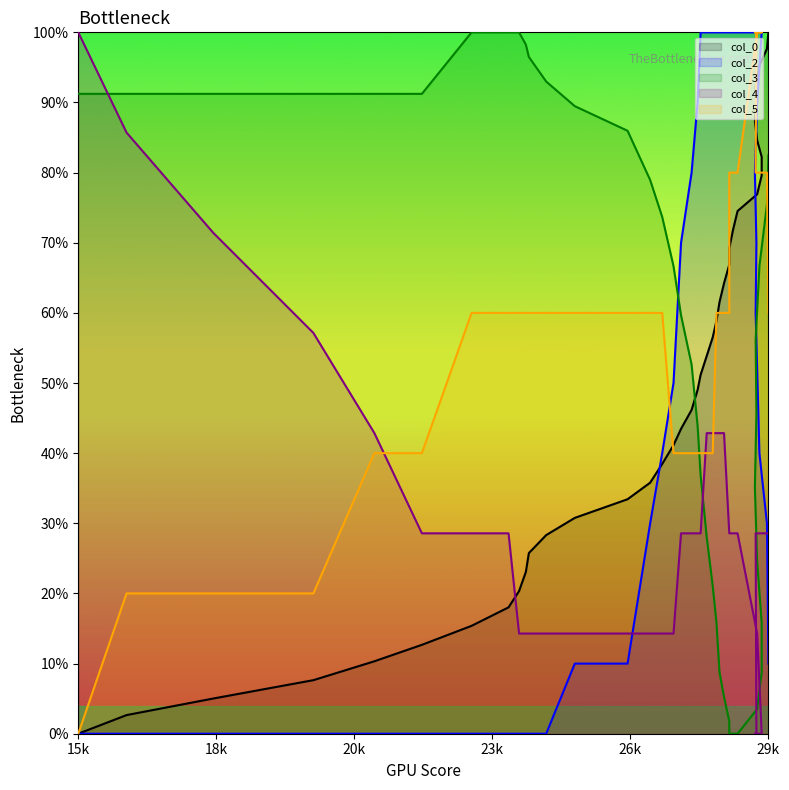

Rank the series by their maximum value, from lowest to highest.

col_0, col_2, col_3, col_4, col_5